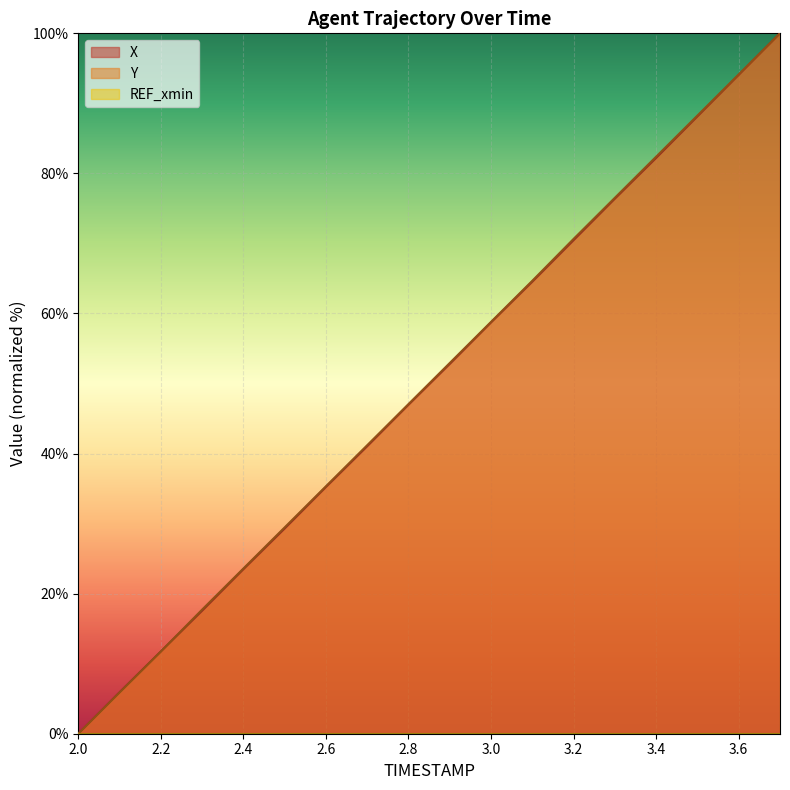

Where do Y and X first cross each other?

2.2 and 2.3